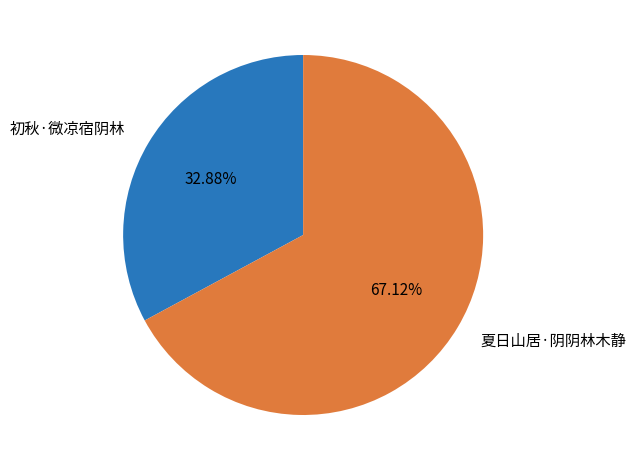

To the nearest percent, what percentage of the pie is 初秋·微凉宿阴林?

33%